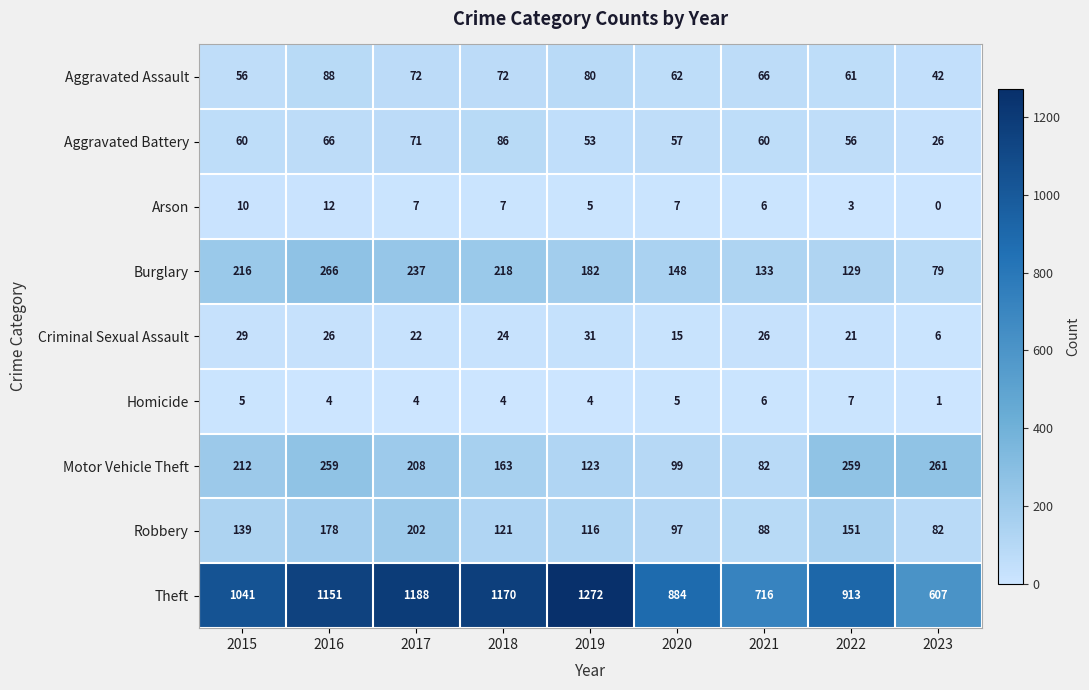

The value of Theft at 2018 is 2035. True or false?

False